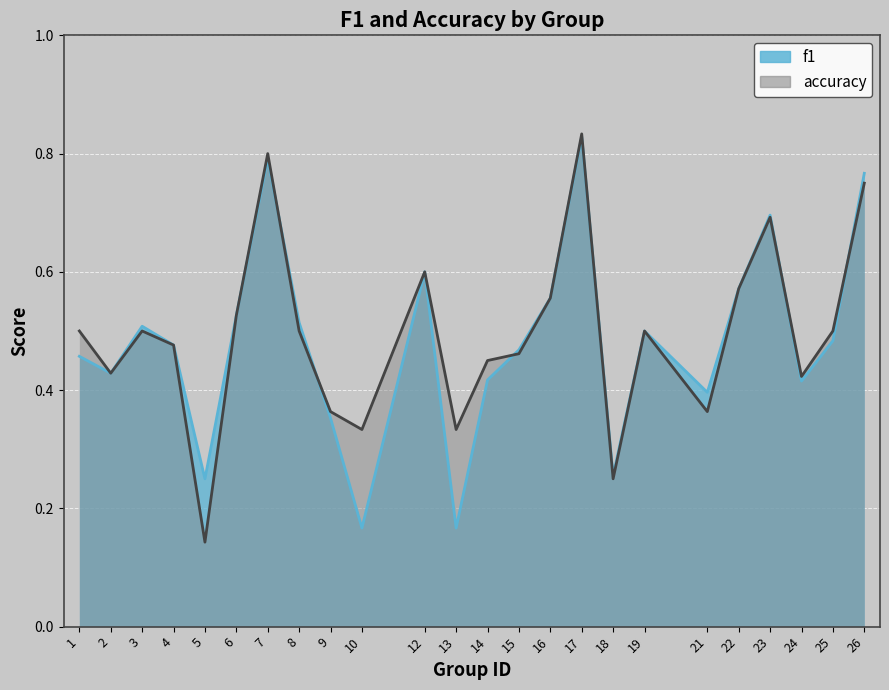

Reading left to right, extract all data points from this chart.

f1: 0.5	0.4	0.5	0.5	0.2	0.5	0.8	0.5	0.4	0.2	0.6	0.2	0.4	0.5	0.6	0.8	0.3	0.5	0.4	0.6	0.7	0.4	0.5	0.8
accuracy: 0.5	0.4	0.5	0.5	0.1	0.5	0.8	0.5	0.4	0.3	0.6	0.3	0.5	0.5	0.6	0.8	0.2	0.5	0.4	0.6	0.7	0.4	0.5	0.8